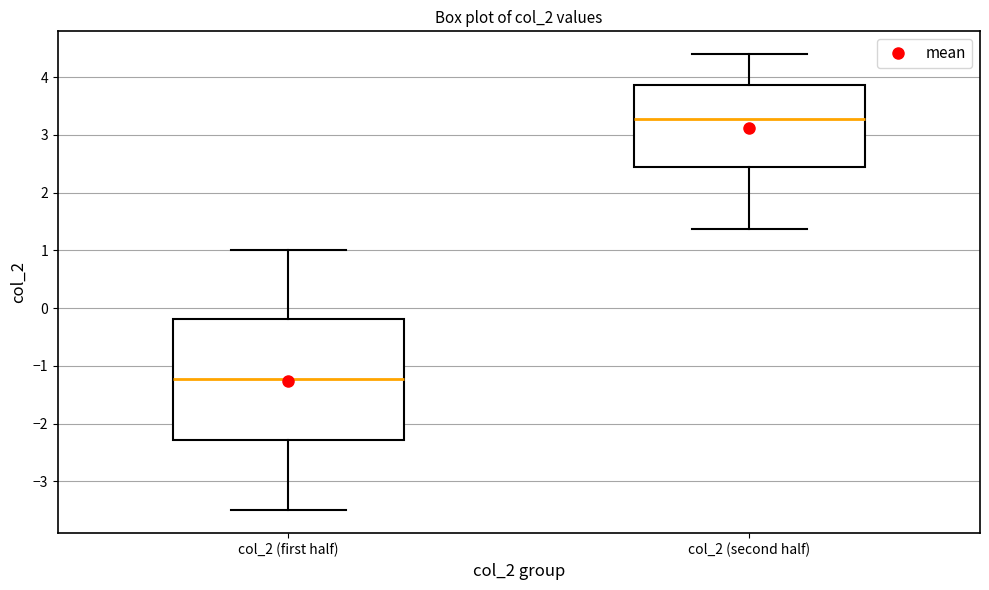

Reading left to right, read every box against the y-axis: the position of its median line, the range the box covers, and the ends of its whiskers. The values are not printed on the chart, so give them approximately, as read against the axis.

col_2 (first half): median -1.2, box -2.3 to -0.2, whiskers -3.5 to 1.0
col_2 (second half): median 3.3, box 2.4 to 3.9, whiskers 1.4 to 4.4